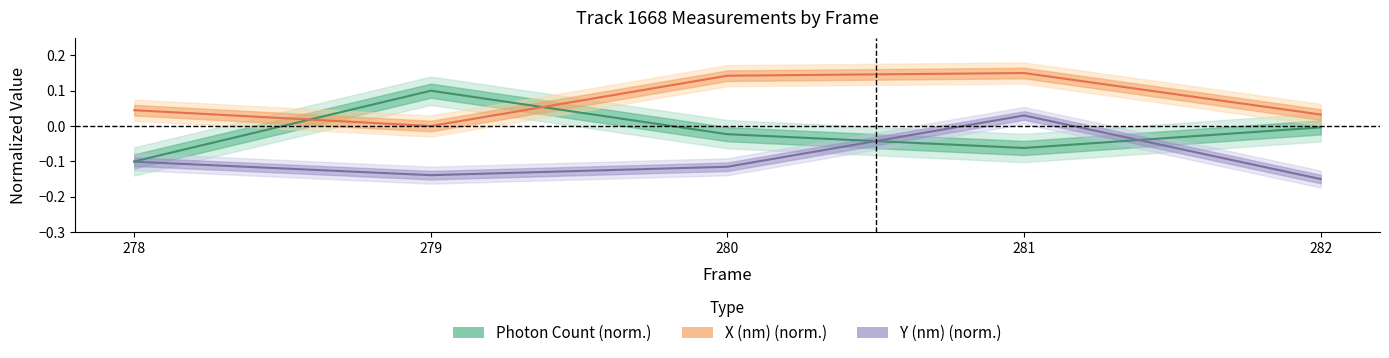

True or false: Y (nm) scaled has a value of 0.1 at 281.

False